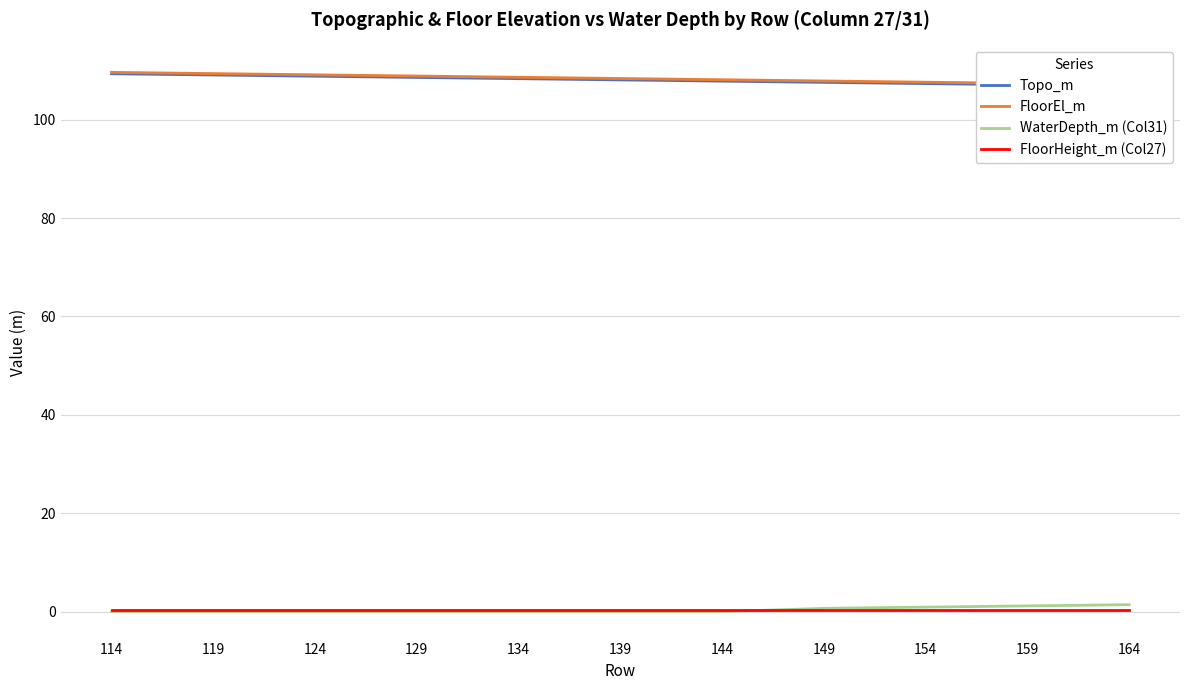

Reading left to right, list all the values displayed in this chart.

Topo_m: 109.3	109.1	108.8	108.6	108.3	108.1	107.8	107.6	107.3	107.1	106.8
FloorEl_m: 109.6	109.4	109.1	108.9	108.6	108.4	108.1	107.9	107.6	107.4	107.1
WaterDepth_m (Col31): 0.0	0.0	0.0	0.0	0.0	0.0	0.0	0.7	0.9	1.2	1.4
FloorHeight_m (Col27): 0.3	0.3	0.3	0.3	0.3	0.3	0.3	0.3	0.3	0.3	0.3